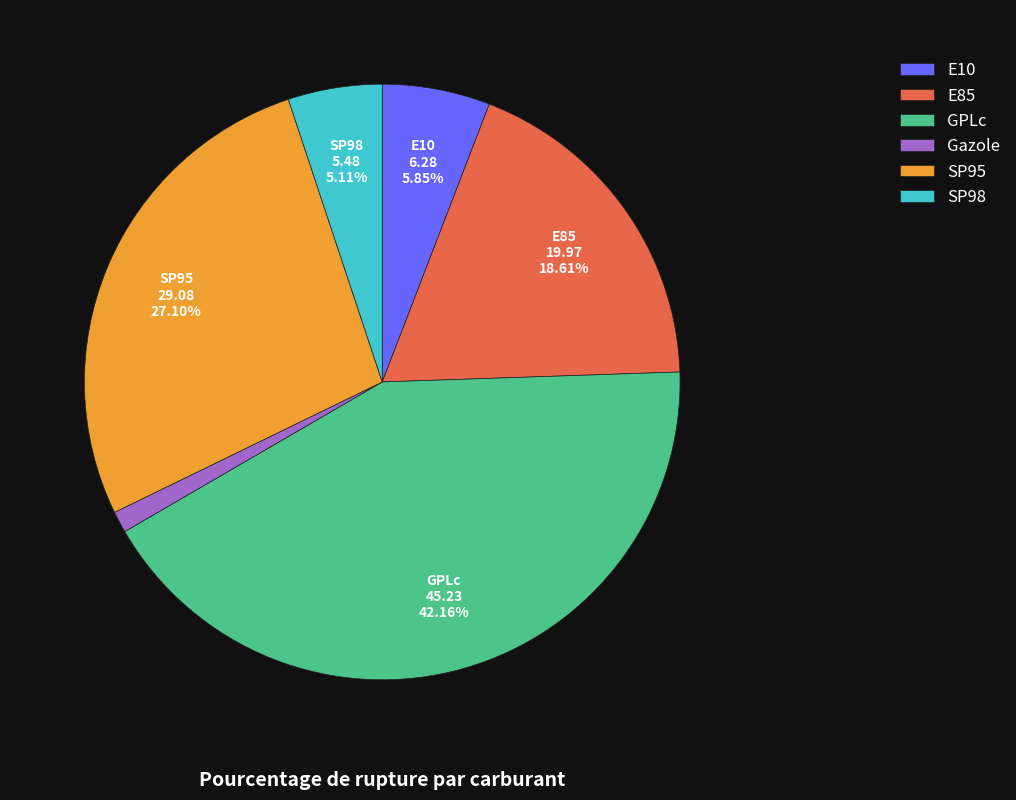

What percentage is the SP95 slice, to the nearest percent?

27%